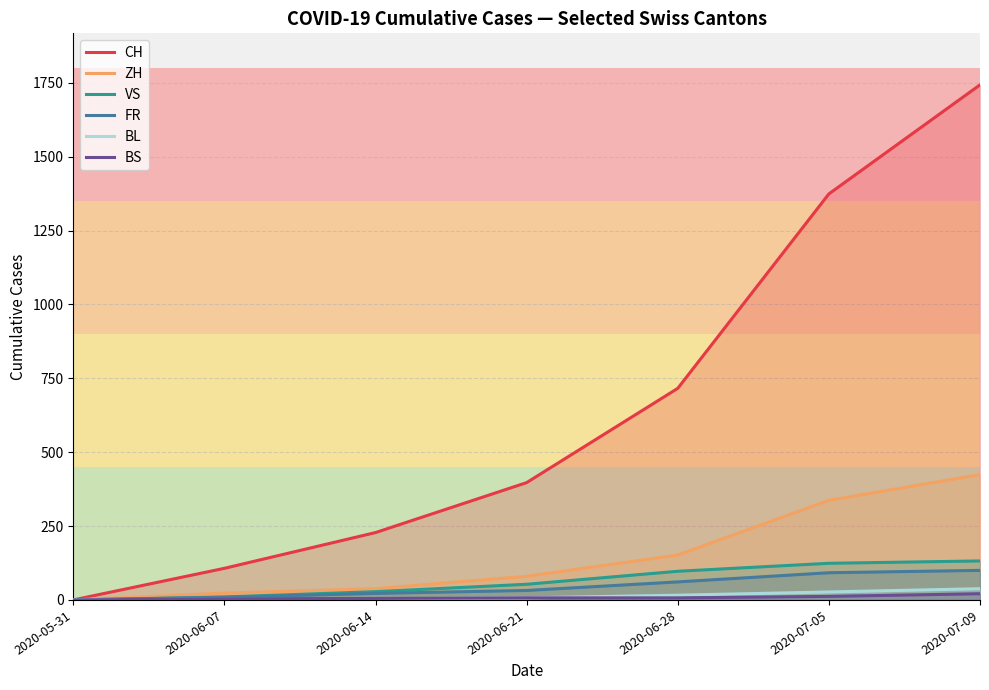

What is the total value across all series at 2020-06-21?

576